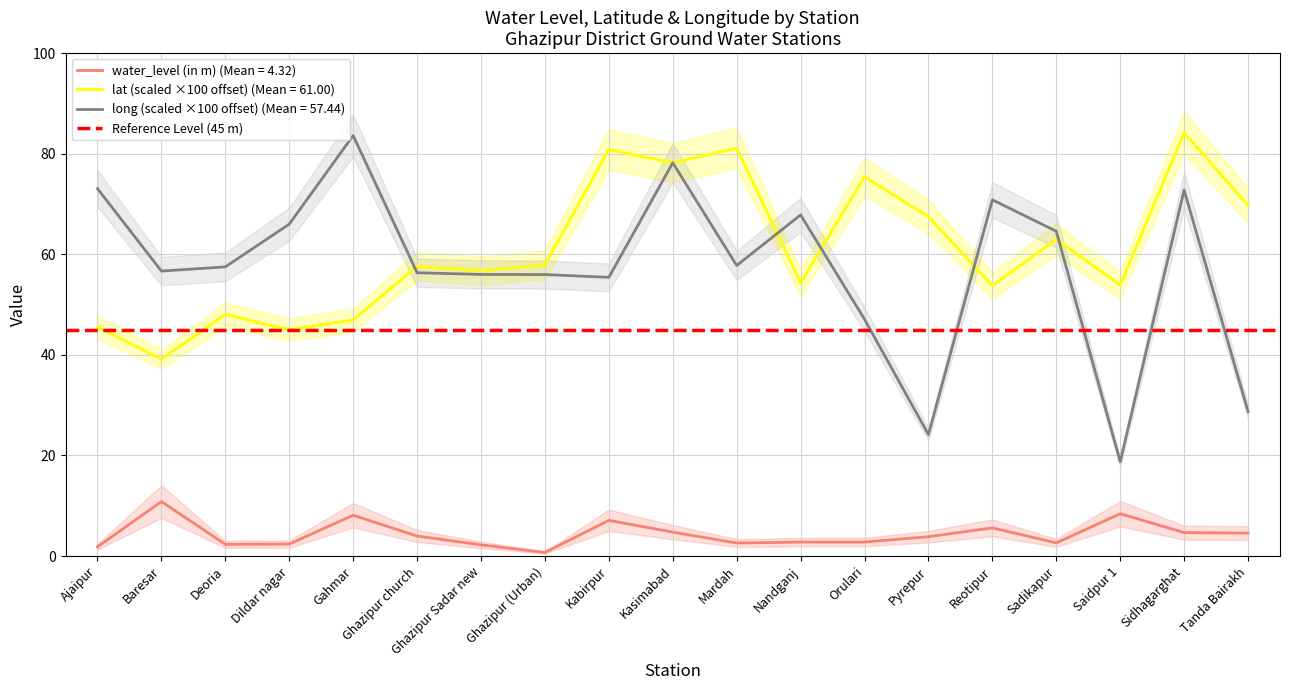

At which label does lat first exceed 57?

Ghazipur church